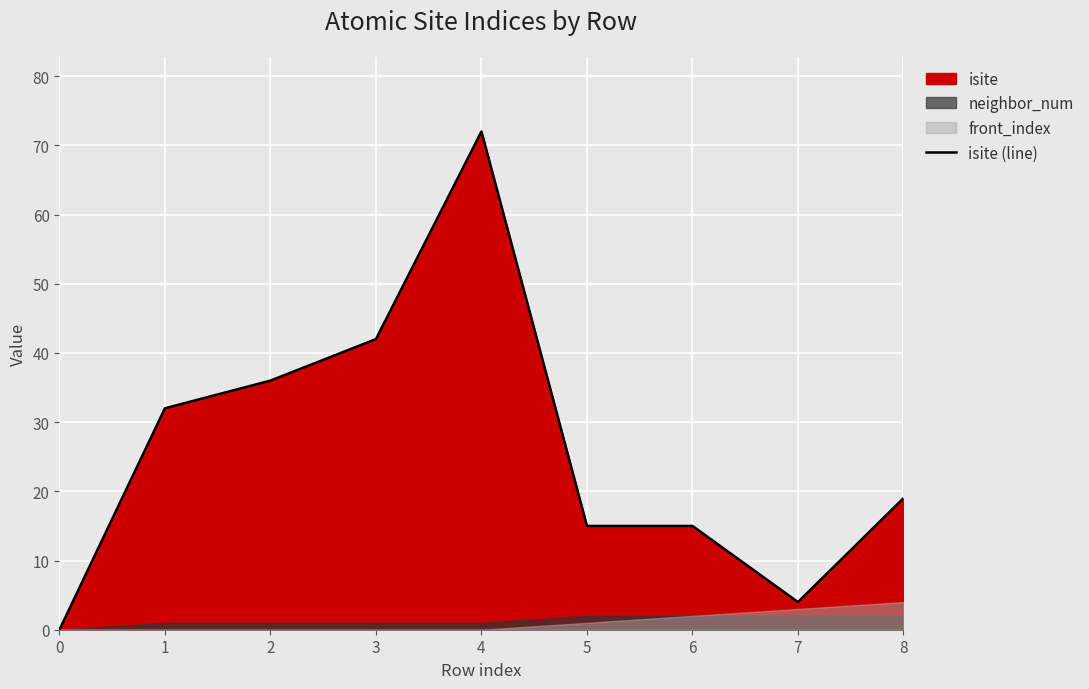

Where does the data first go above 19?

1